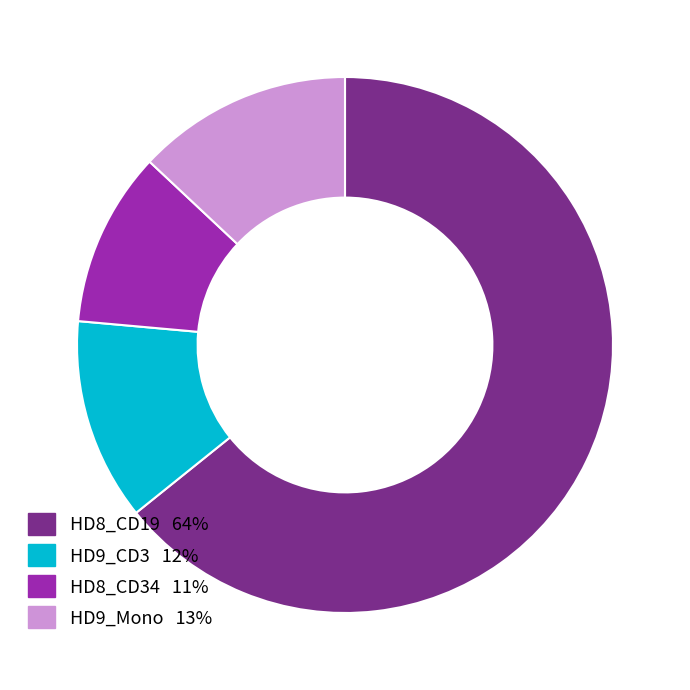

Which slice represents more than half of the pie?

HD8_CD19